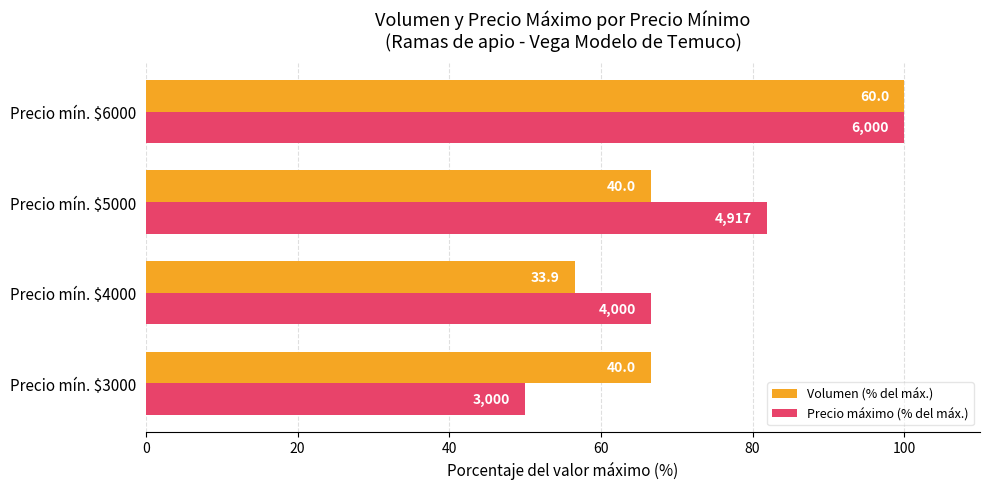

Which series has the largest range (max minus min)?

Precio máximo (% del máx.)